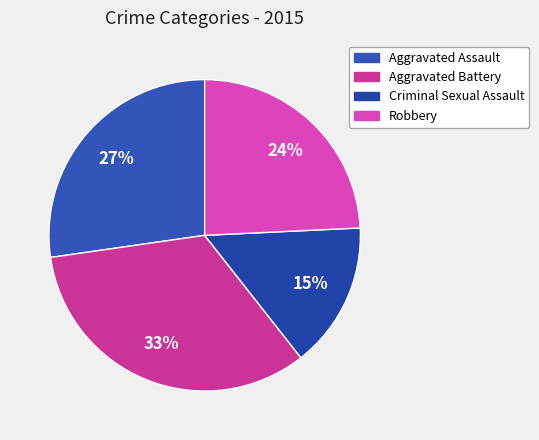

How many segments does this pie chart have?

4